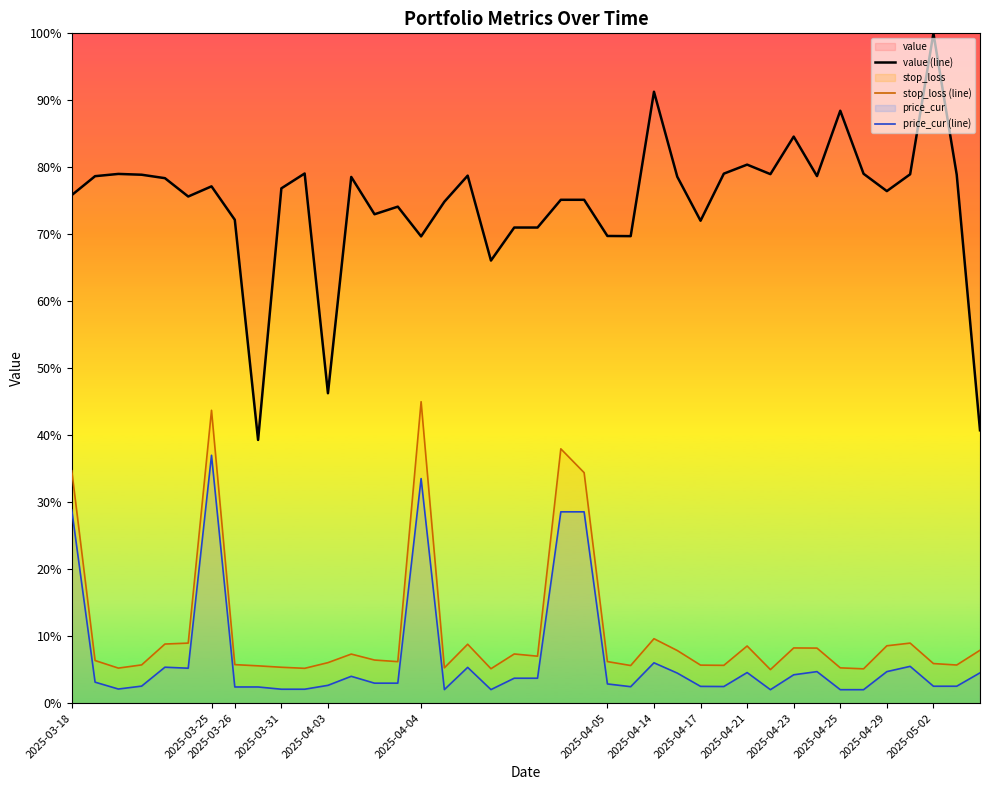

What is the sum of all stop_loss (line) values?

430.0